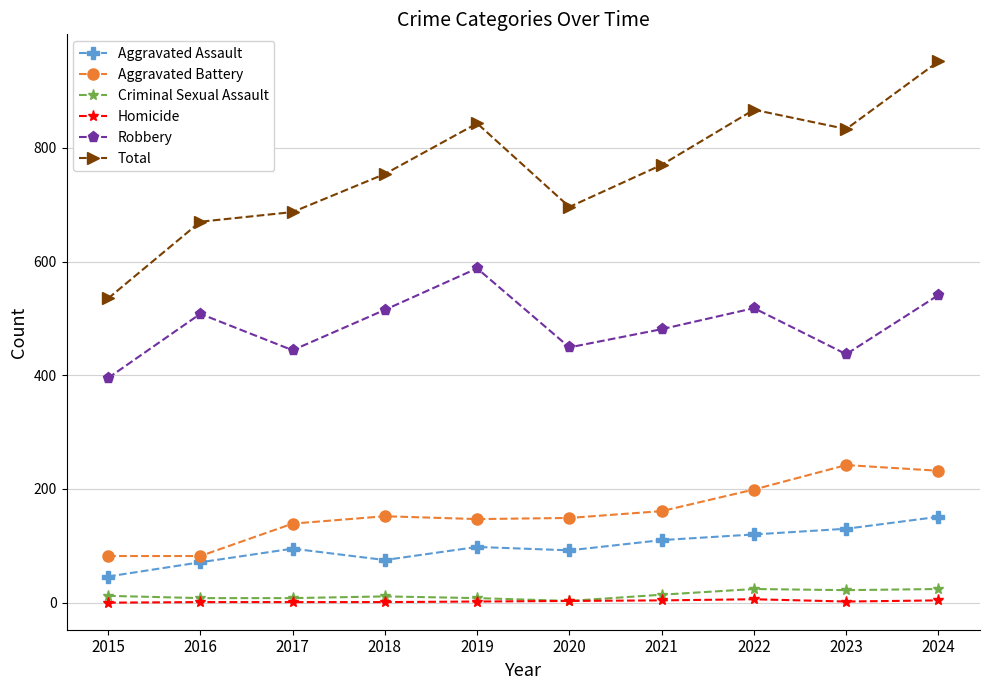

Which series has the largest total across all categories?

Total